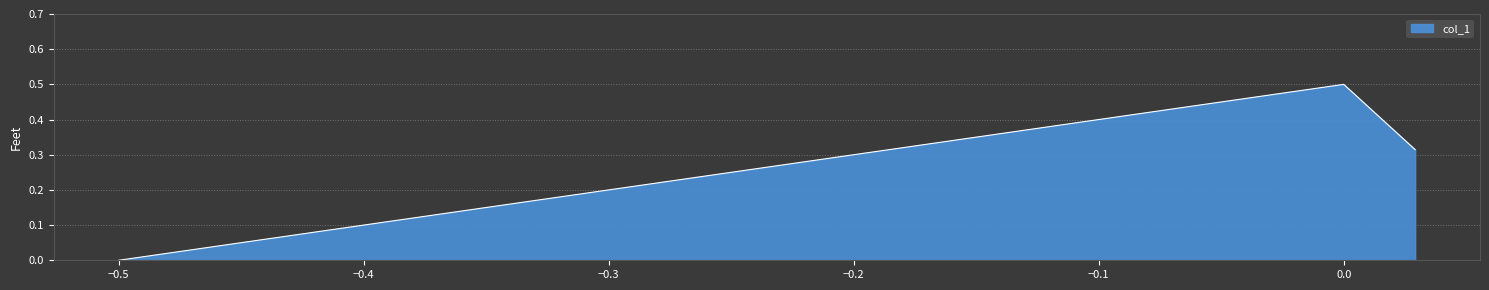

What is the greatest value displayed?

0.5